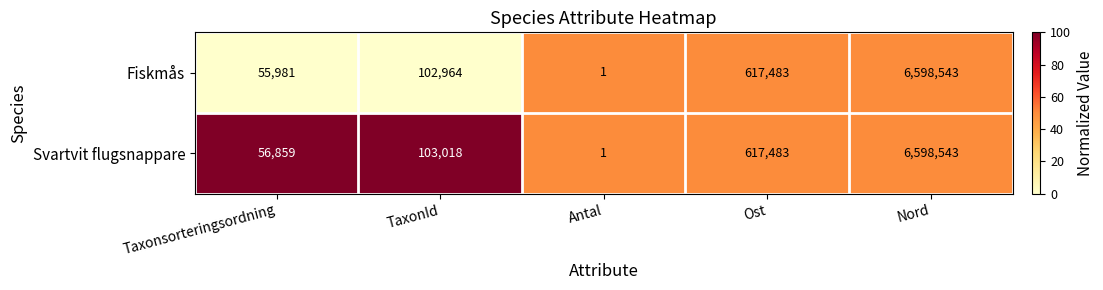

What is the average value of the Svartvit flugsnappare series?

1475181